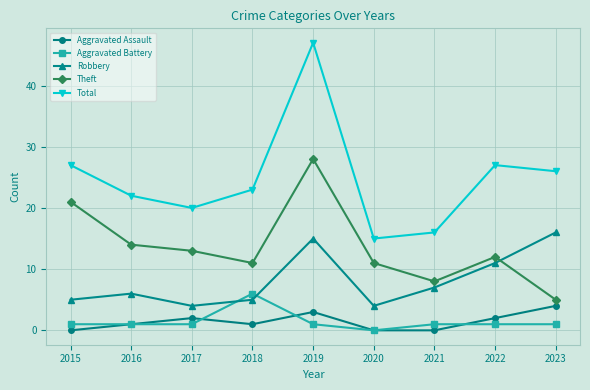

Reading left to right, transcribe all the data shown in this chart.

Aggravated Assault: 2015=0	2016=1	2017=2	2018=1	2019=3	2020=0	2021=0	2022=2	2023=4
Aggravated Battery: 2015=1	2016=1	2017=1	2018=6	2019=1	2020=0	2021=1	2022=1	2023=1
Robbery: 2015=5	2016=6	2017=4	2018=5	2019=15	2020=4	2021=7	2022=11	2023=16
Theft: 2015=21	2016=14	2017=13	2018=11	2019=28	2020=11	2021=8	2022=12	2023=5
Total: 2015=27	2016=22	2017=20	2018=23	2019=47	2020=15	2021=16	2022=27	2023=26